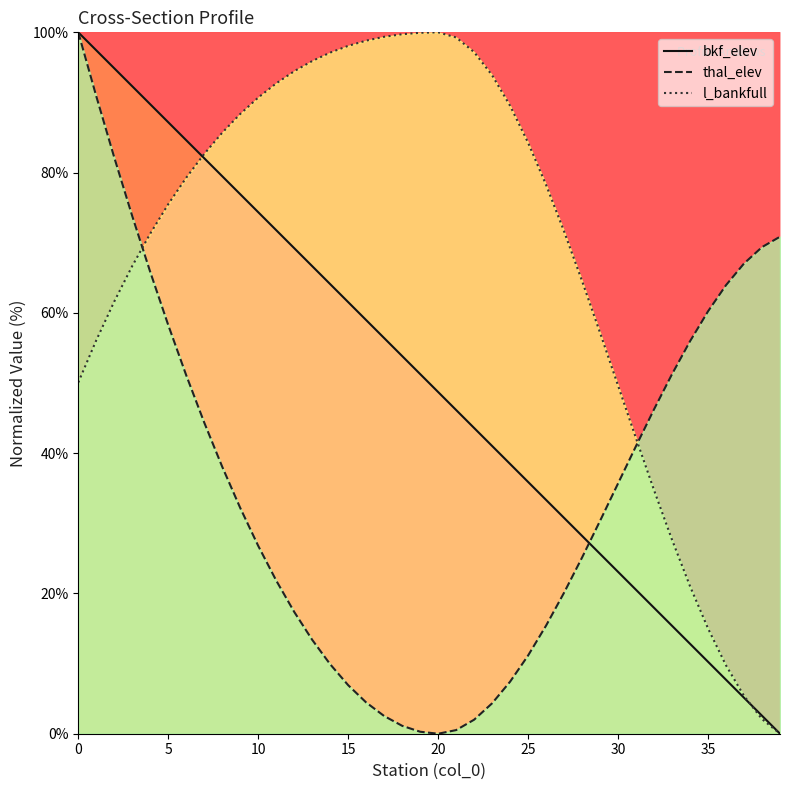

What is the maximum value for thal_elev?

100.0